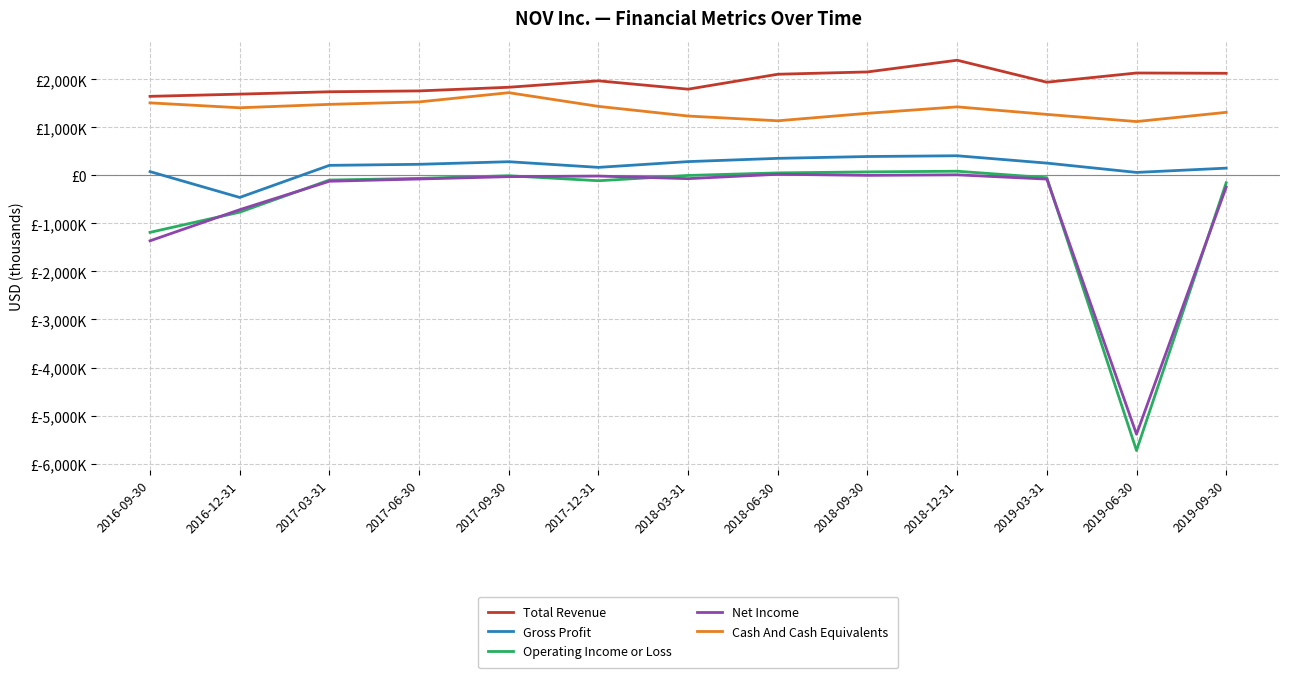

What is the value of the Total Revenue point at the 5th from the left?

1835000